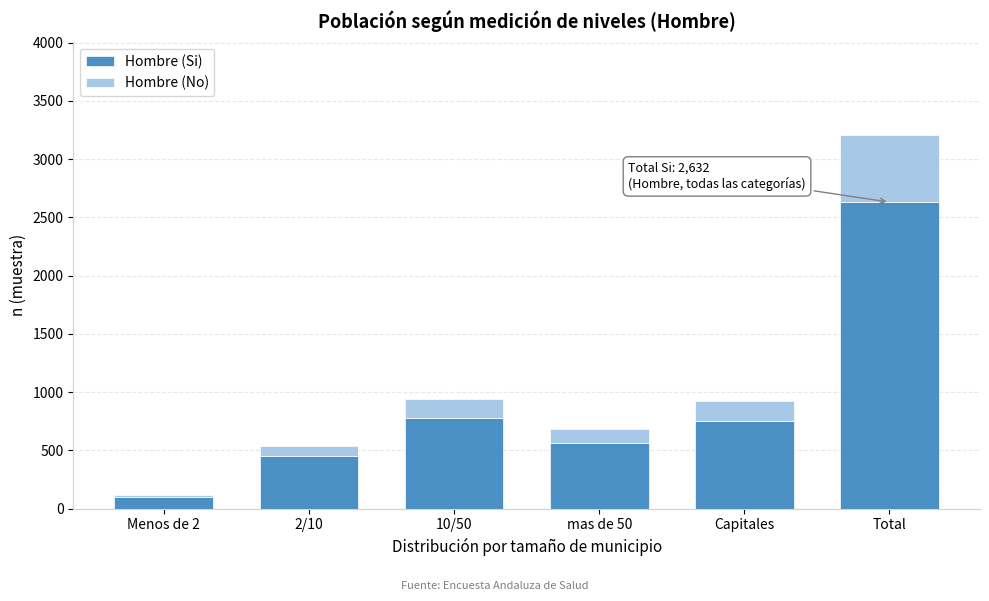

Reading right to left, what are the values for Hombre (Si)?

Total=2632	Capitales=752	mas de 50=560	10/50=775	2/10=449	Menos de 2=96